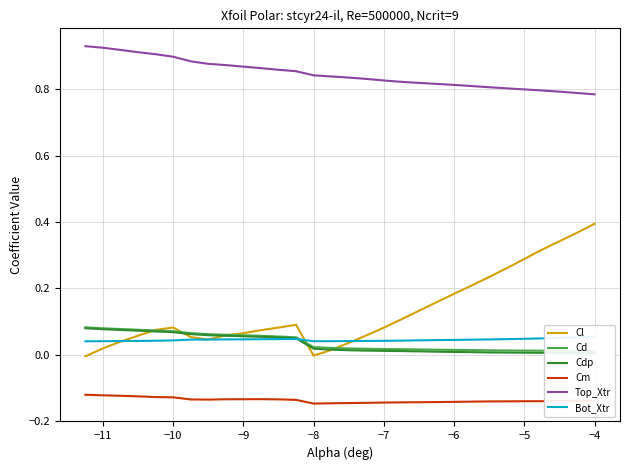

What is the difference between the maximum and minimum values in the Cd series?

0.1